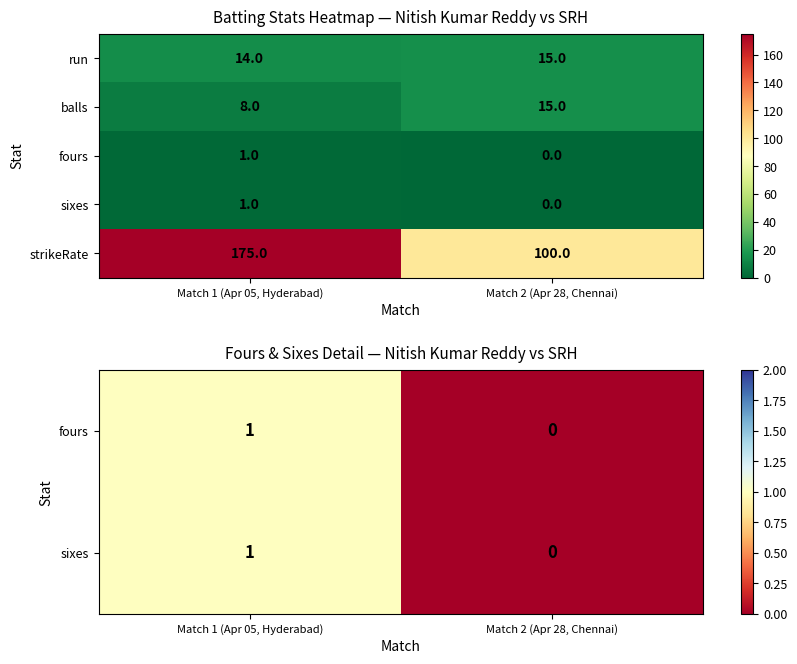

What value does the run series have at Match 1 (Apr 05, Hyderabad)?

14